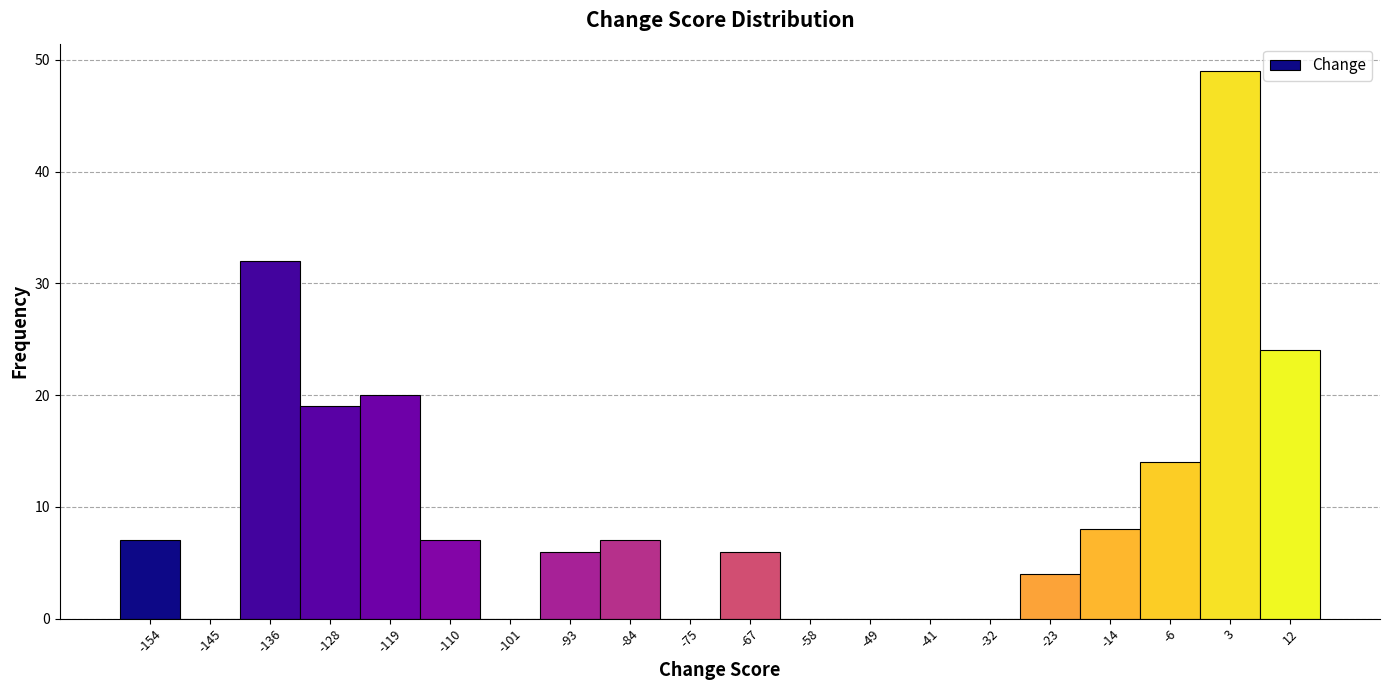

Reading left to right, list every bar in this chart as the range it spans on the x-axis followed by its height. Neither the bar edges nor the heights are printed on the chart, so give them approximately, as read against the axes.

-158.0 to -149.3: 7
-149.3 to -140.6: 0
-140.6 to -131.9: 32
-131.9 to -123.2: 19
-123.2 to -114.5: 20
-114.5 to -105.8: 7
-105.8 to -97.1: 0
-97.1 to -88.4: 6
-88.4 to -79.7: 7
-79.7 to -71.0: 0
-71.0 to -62.3: 6
-62.3 to -53.6: 0
-53.6 to -44.9: 0
-44.9 to -36.2: 0
-36.2 to -27.5: 0
-27.5 to -18.8: 4
-18.8 to -10.1: 8
-10.1 to -1.4: 14
-1.4 to 7.3: 49
7.3 to 16.0: 24